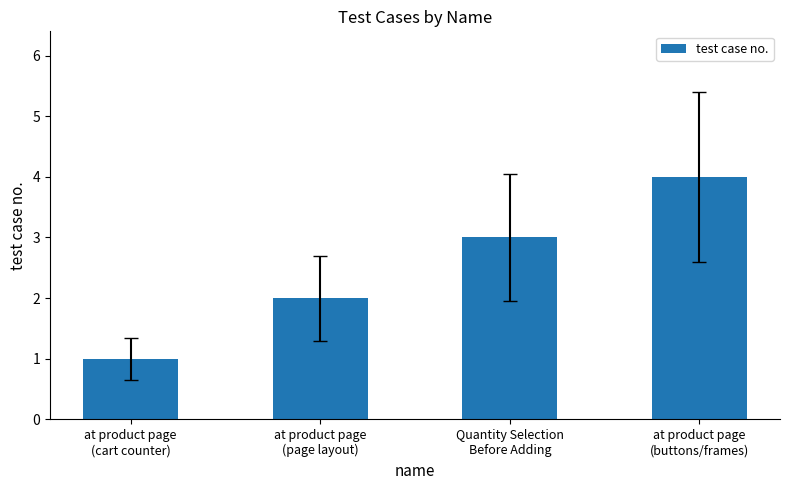

What is the difference between the maximum and second lowest values?

2